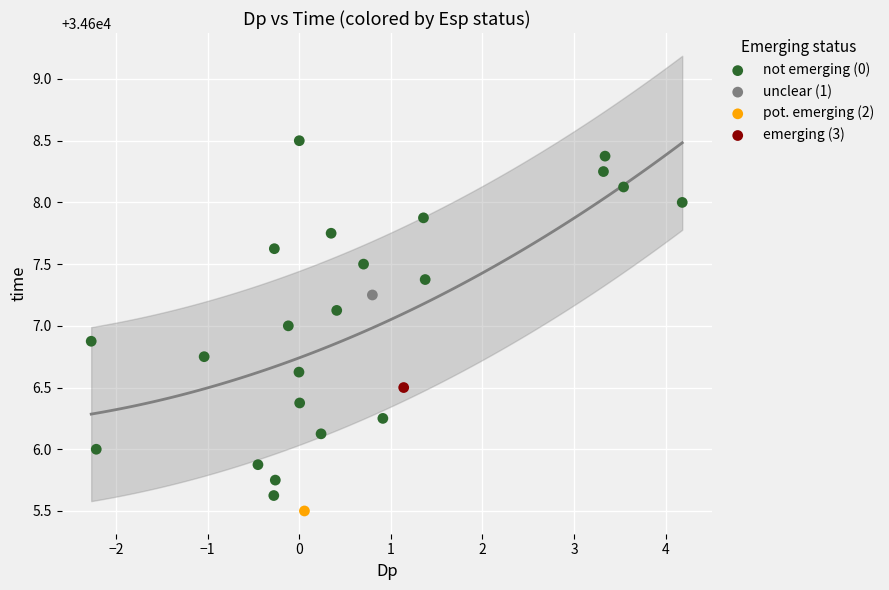

What are all the series names shown in the legend?

not emerging (0), unclear (1), pot. emerging (2), emerging (3)